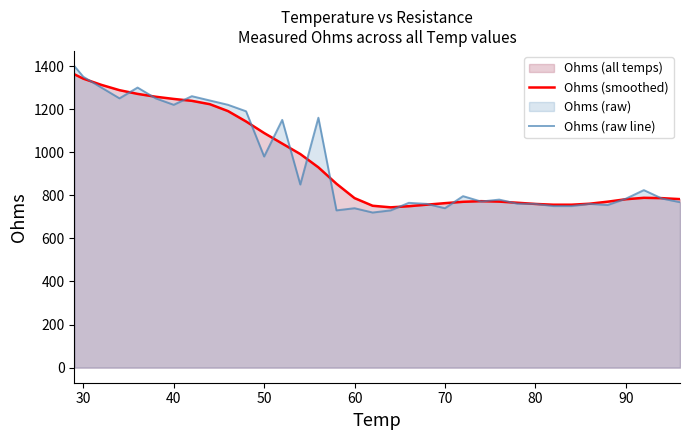

What is the greatest value displayed?

1400.0